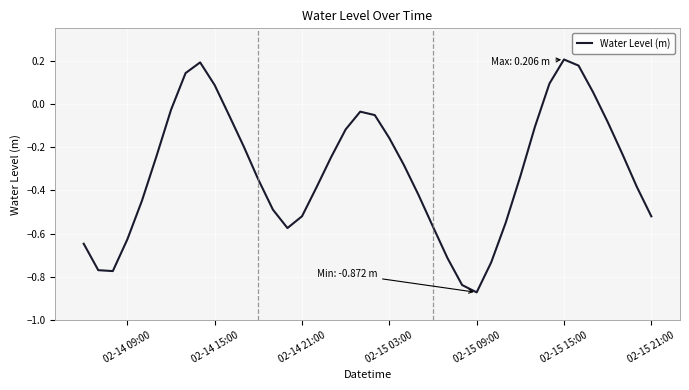

Does the chart have visible grid lines?

Yes